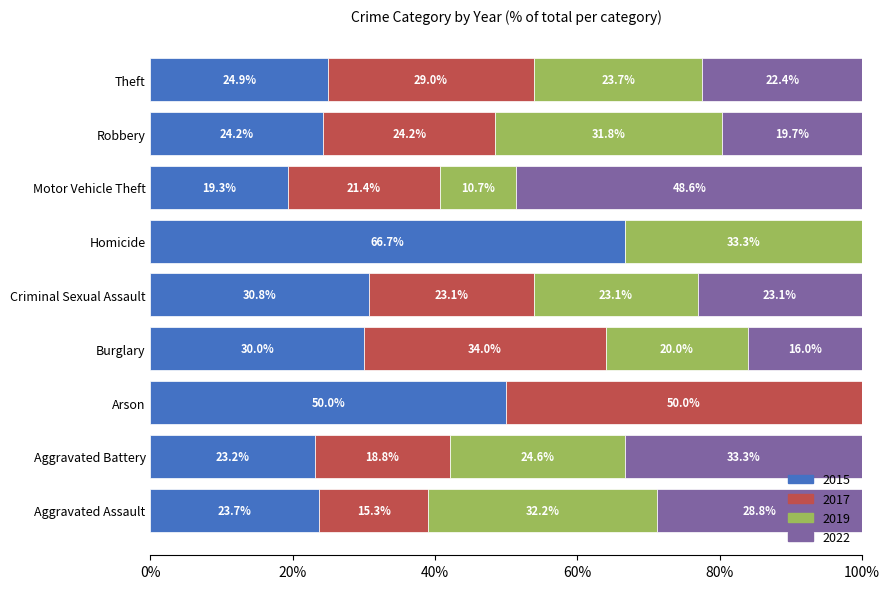

Where is 2015 nearest to the value 42?

Arson